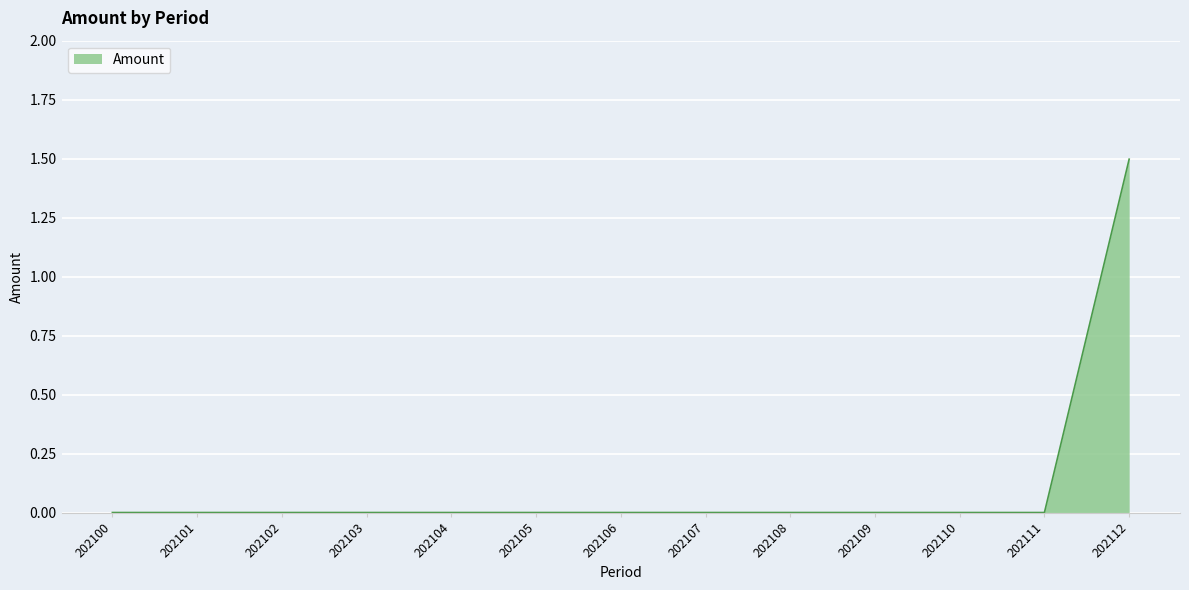

Which label corresponds to the largest value in the chart?

202112